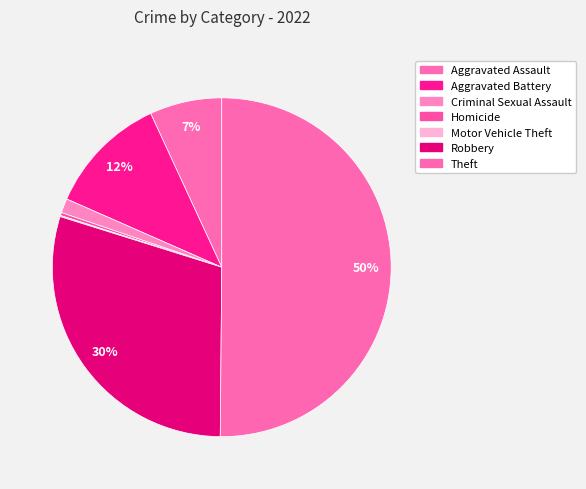

What is the majority slice?

Theft